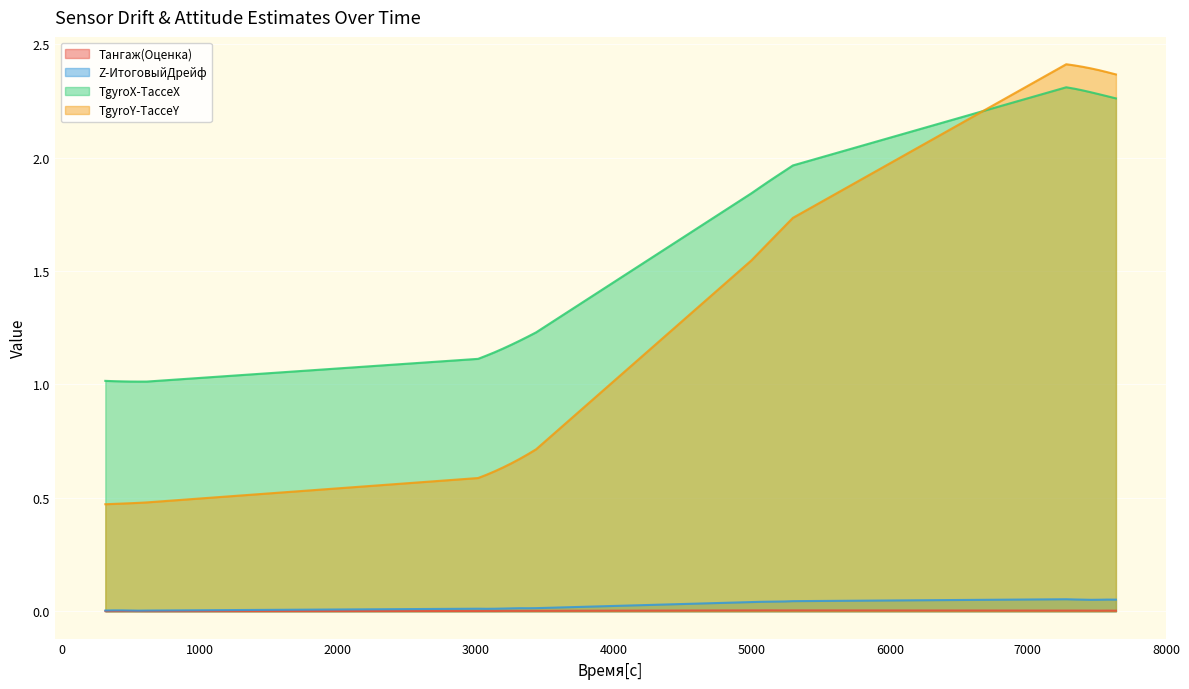

List the series in order of their peak value, lowest first.

Тангаж(Оценка), Z-ИтоговыйДрейф, TgyroX-TacceX, TgyroY-TacceY